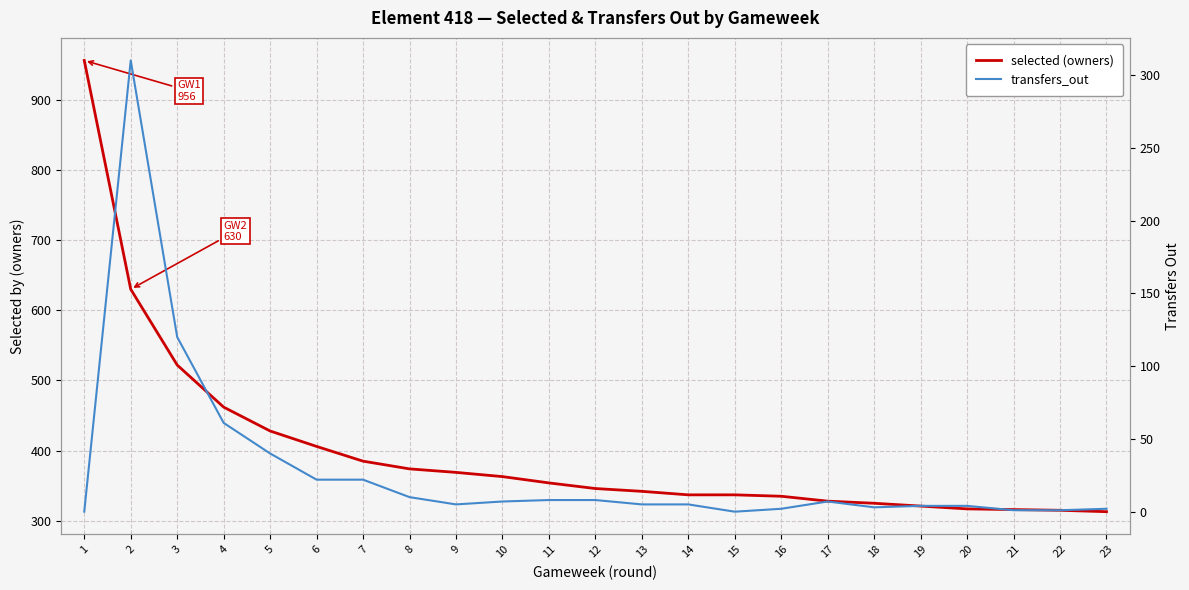

How many series are shown in this chart?

2